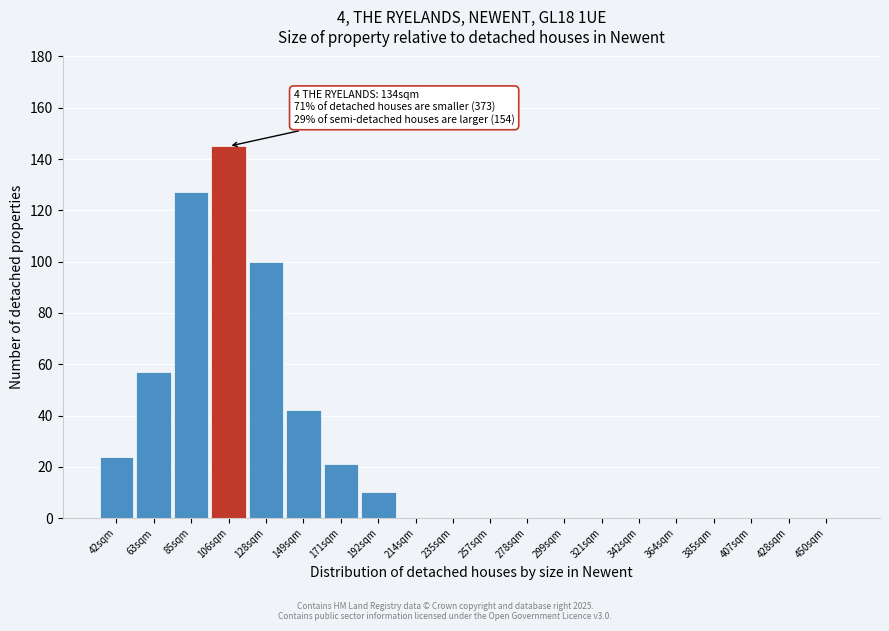

Reading left to right, transcribe all the data shown in this chart.

42sqm=24	63sqm=57	85sqm=127	106sqm=145	128sqm=100	149sqm=42	171sqm=21	192sqm=10	214sqm=0	235sqm=0	257sqm=0	278sqm=0	299sqm=0	321sqm=0	342sqm=0	364sqm=0	385sqm=0	407sqm=0	428sqm=0	450sqm=0